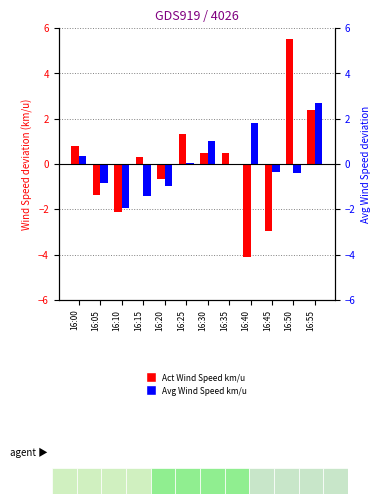

How many bars are there in total?

24